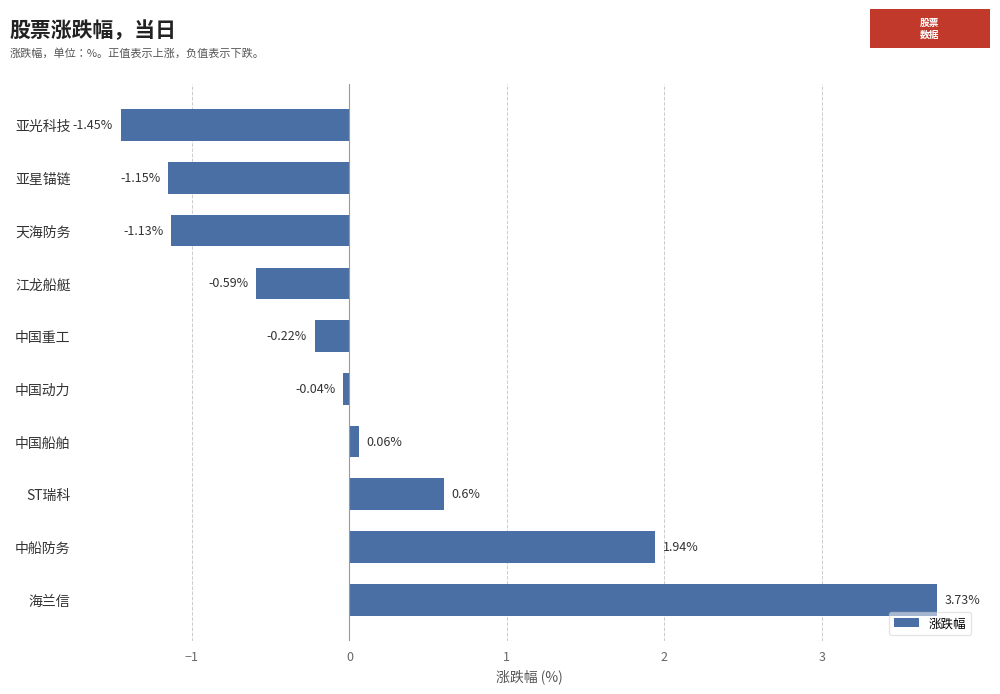

What is the difference between the second highest and minimum values?

3.4